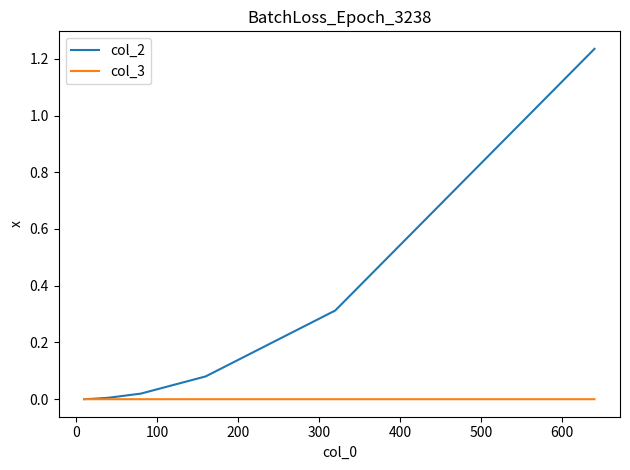

List the series in order of their peak value, highest first.

col_2, col_3